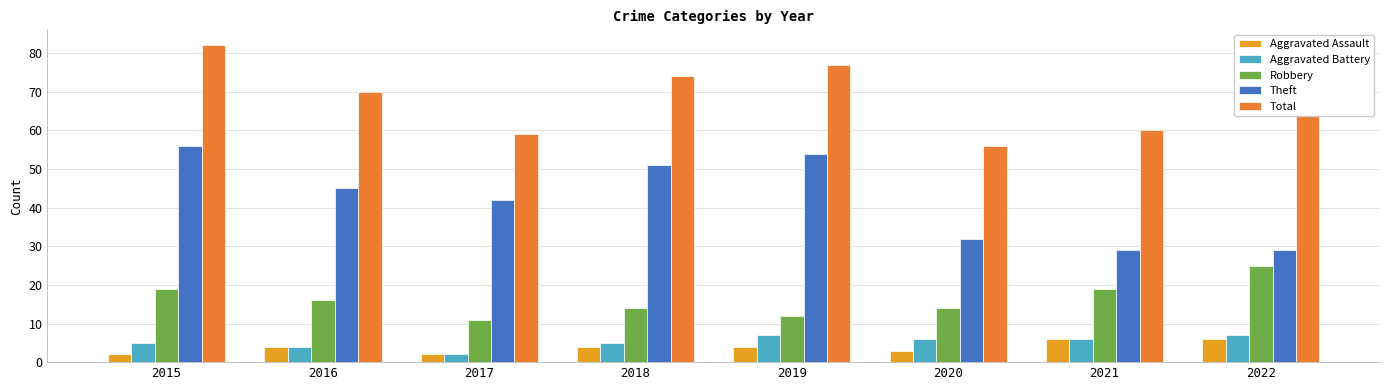

At which category is the sum across all series the highest?

2015